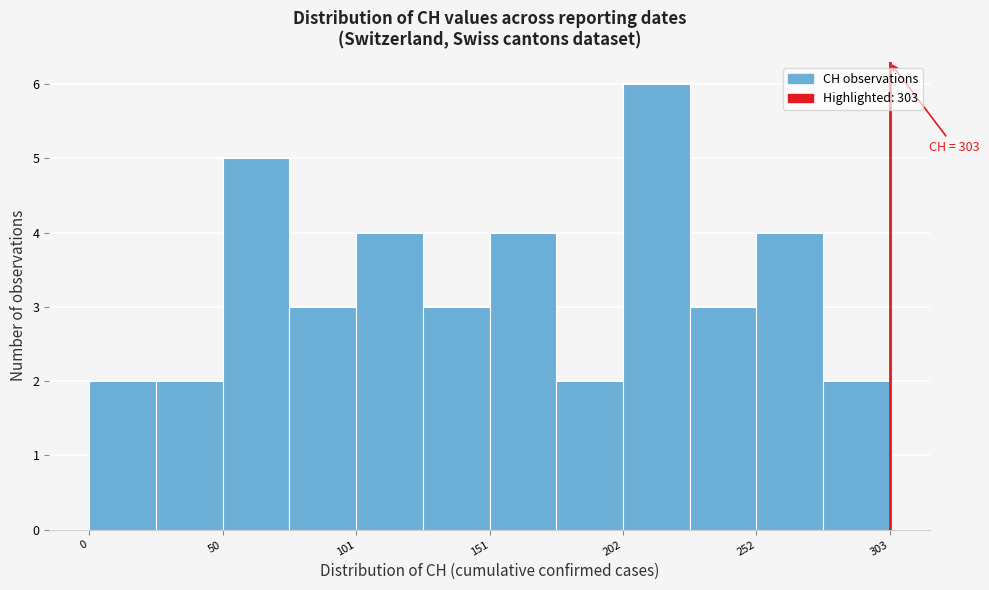

Around what value on the x-axis is the tallest bar? Give the approximate position of its centre, as read against the axis.

210